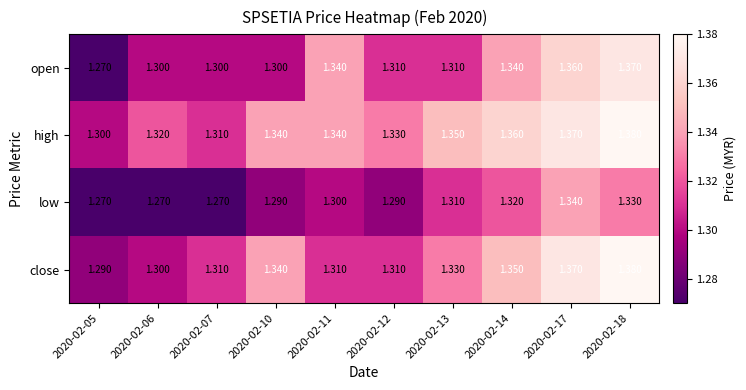

Is the value of low at 2020-02-18 greater than the value of high at 2020-02-06?

Yes